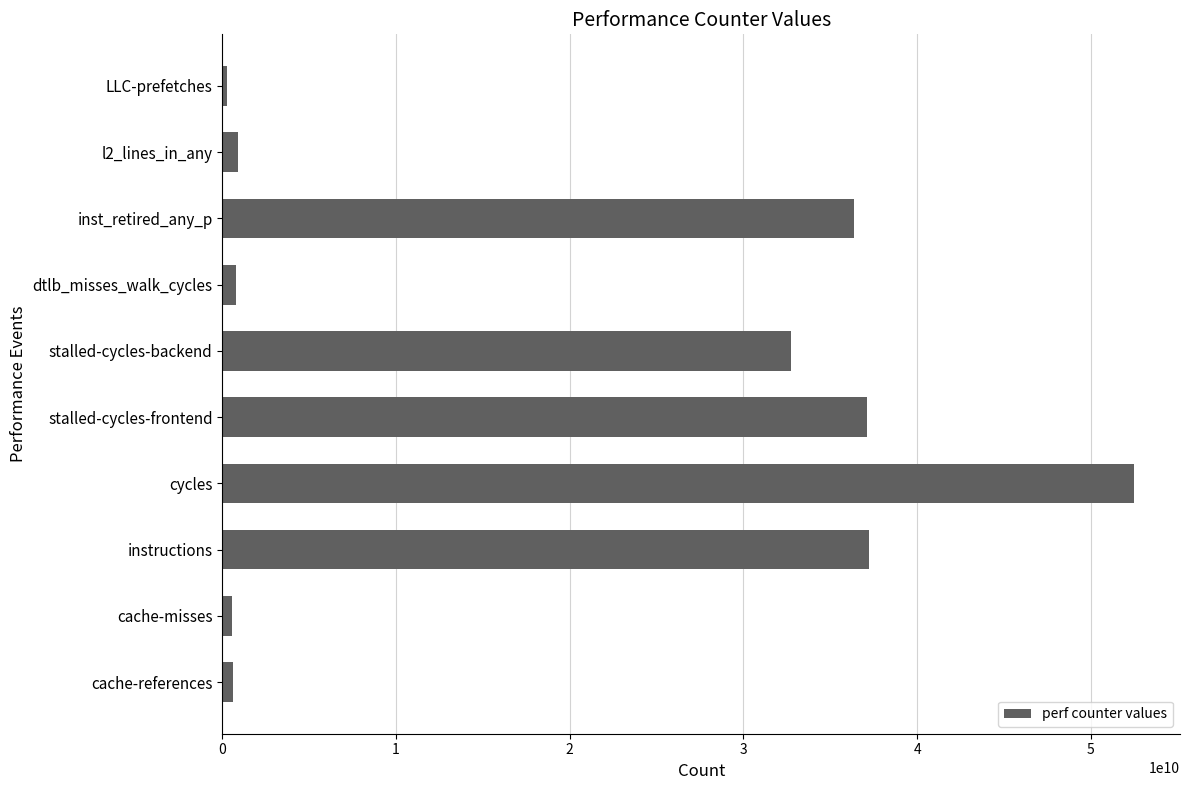

At which category does the chart reach its peak across all series?

cycles